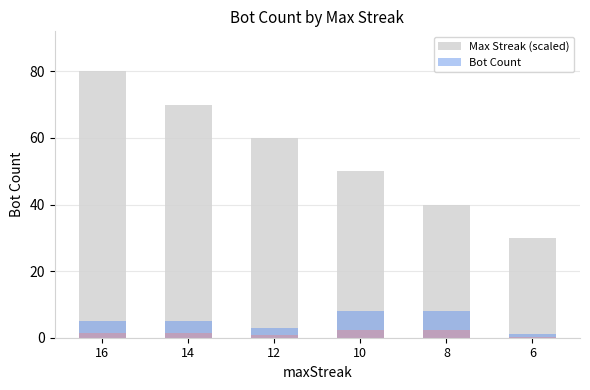

At which label does Bot Count first exceed 5?

10